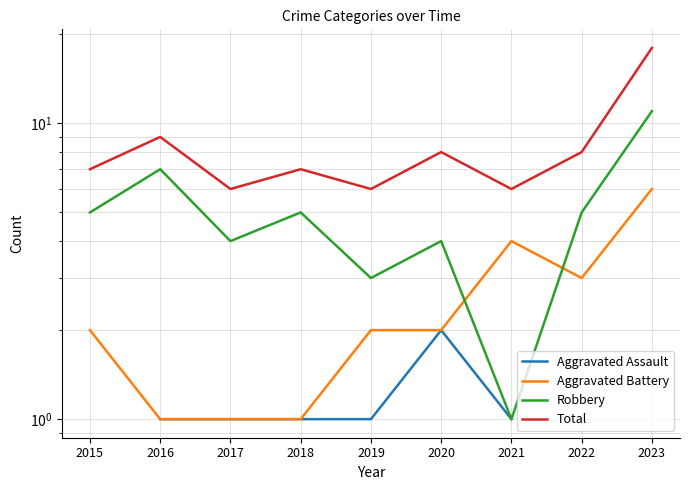

What are all the series names shown in the legend?

Aggravated Assault, Aggravated Battery, Robbery, Total